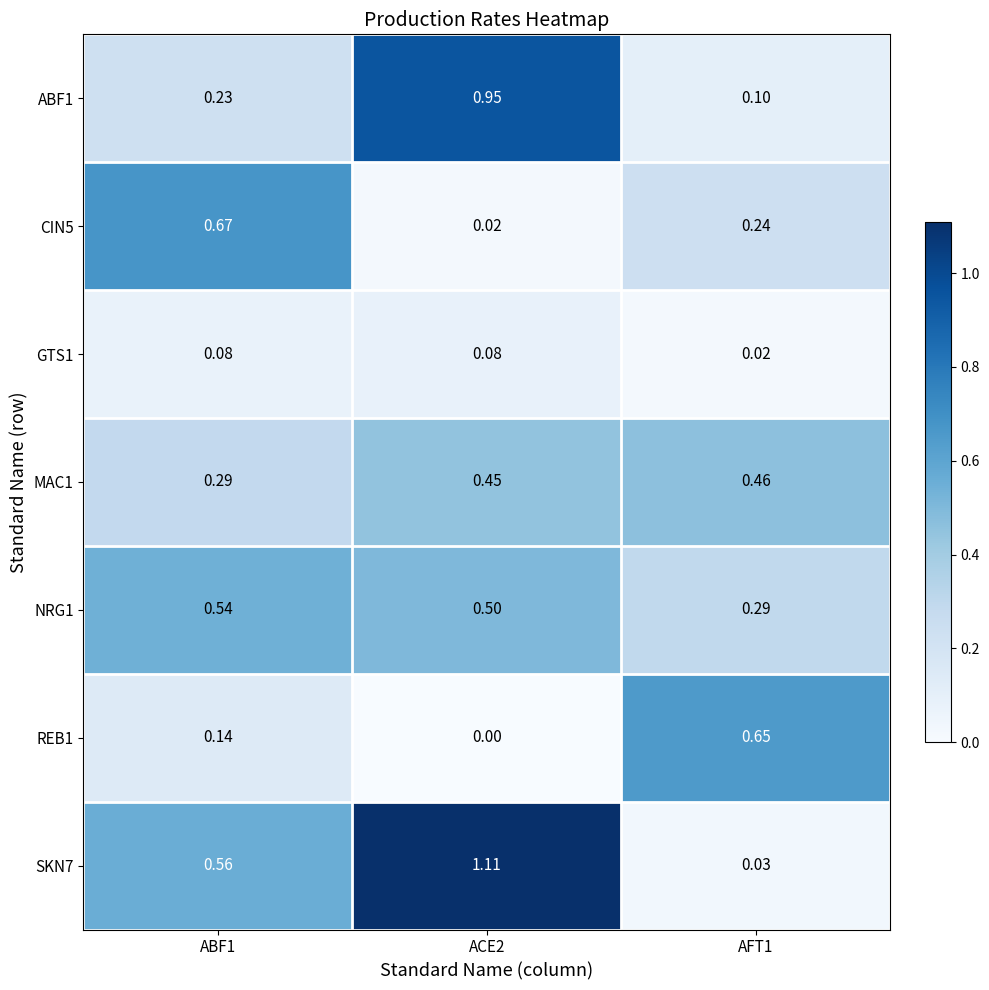

Is the value of ABF1 at AFT1 greater than the value of SKN7 at ABF1?

No